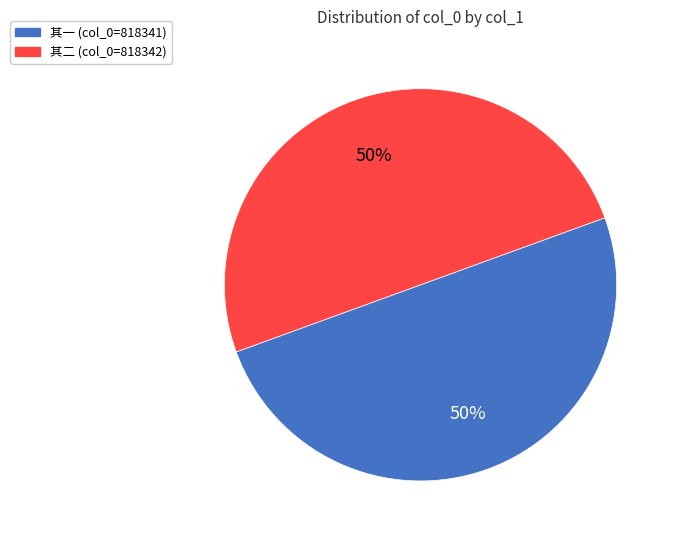

To the nearest percent, what is the average slice percentage?

50%